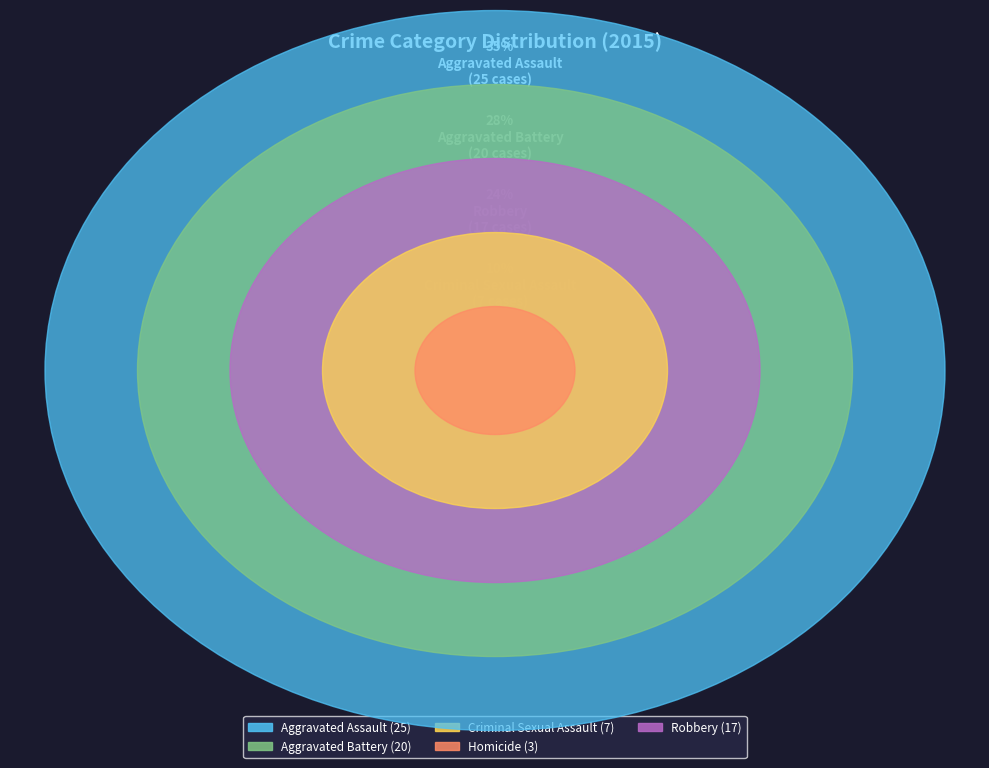

To the nearest percent, what percentage of the pie is Aggravated Assault?

35%